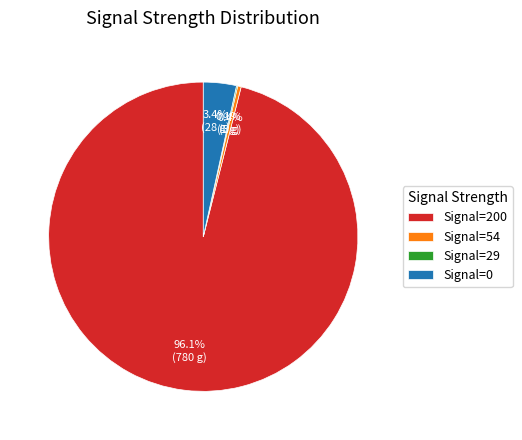

Which has a higher value, Signal=200 or Signal=54?

Signal=200